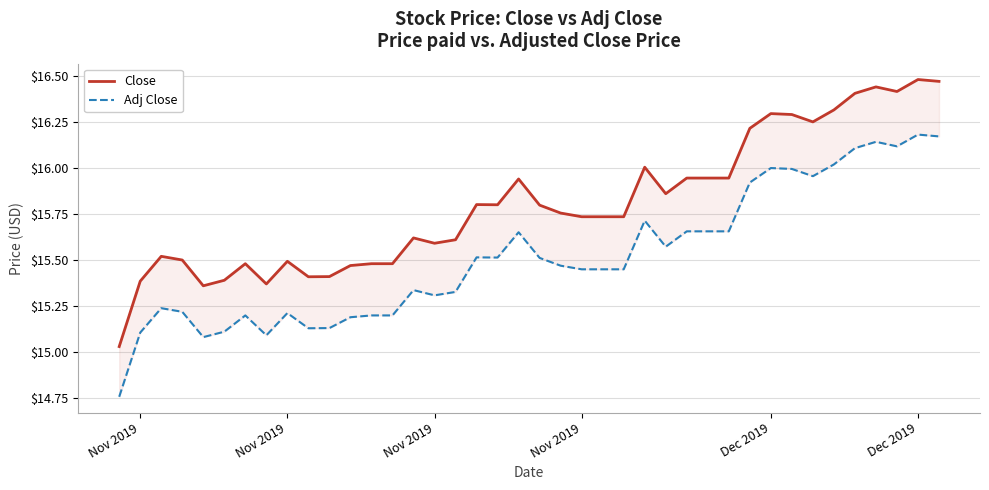

Is this an area chart (filled region under the line)?

No